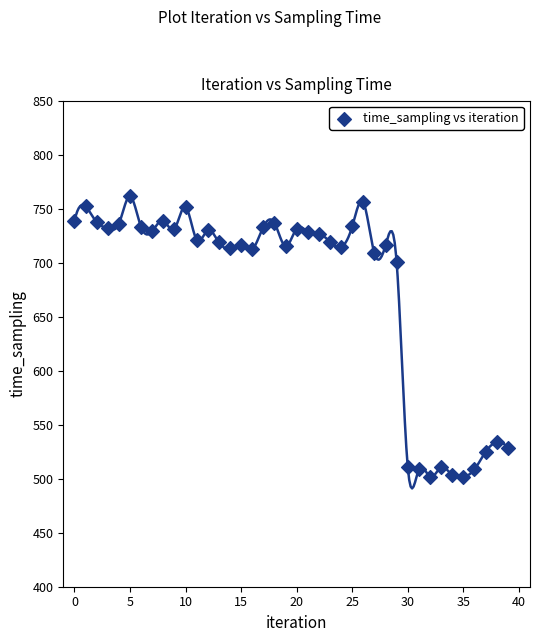

What Y value in the scatter plot is closest to 631?

700.4